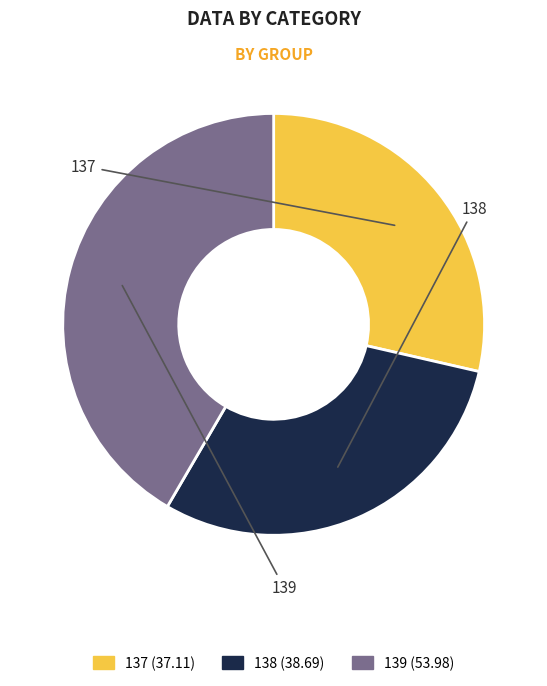

To the nearest percent, what percentage of the pie is 137?

29%